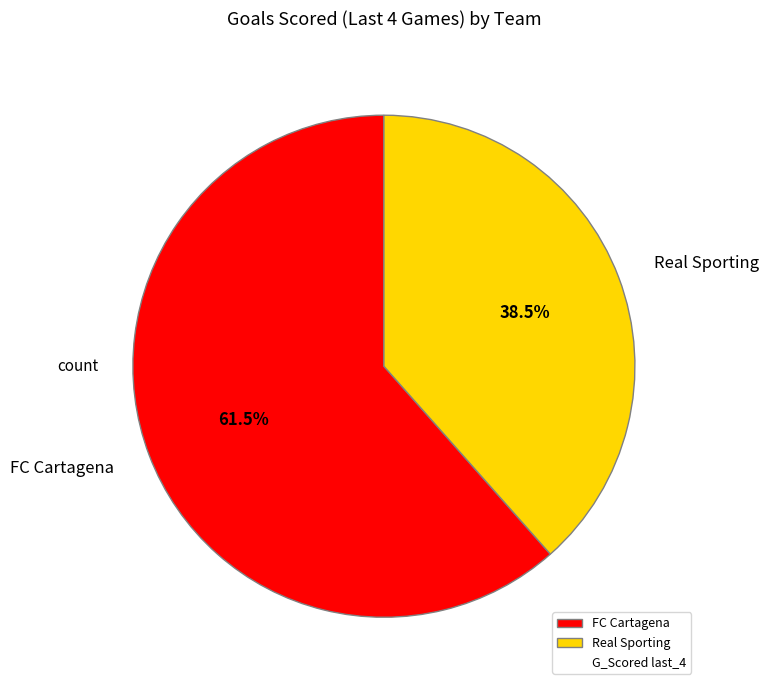

Approximately how many times larger is the value at Real Sporting compared to FC Cartagena?

0.6